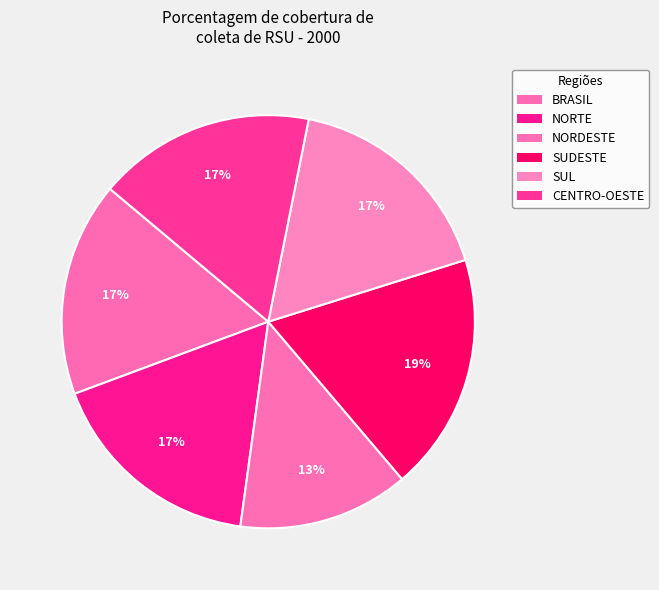

Which category has the biggest portion of the pie?

SUDESTE